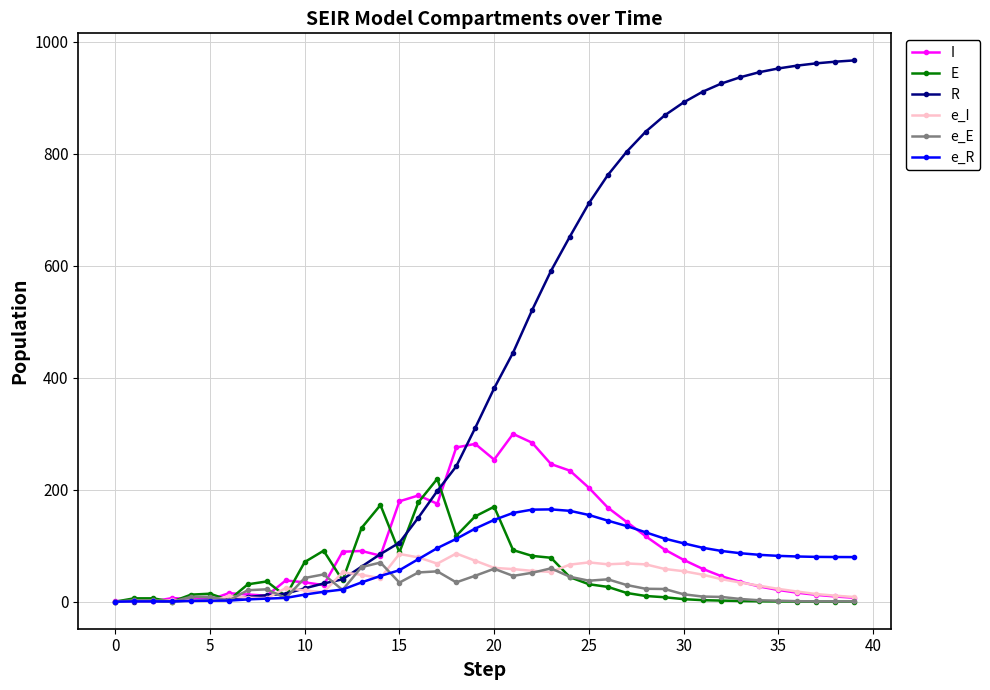

How many series are shown in this chart?

6